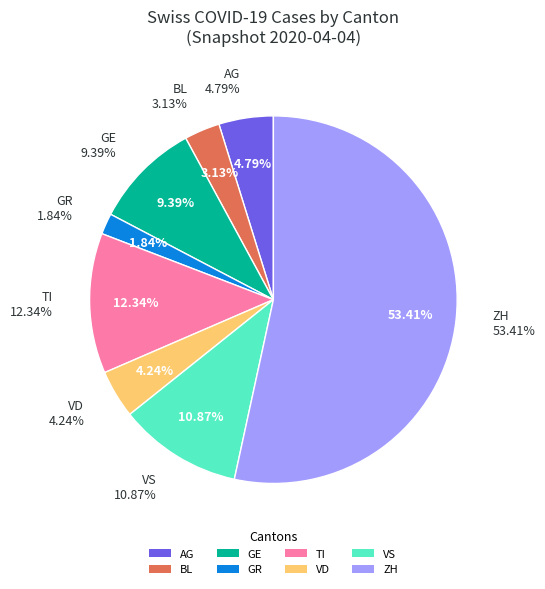

Is it true that 2020-03-31 is 13% of the pie?

False